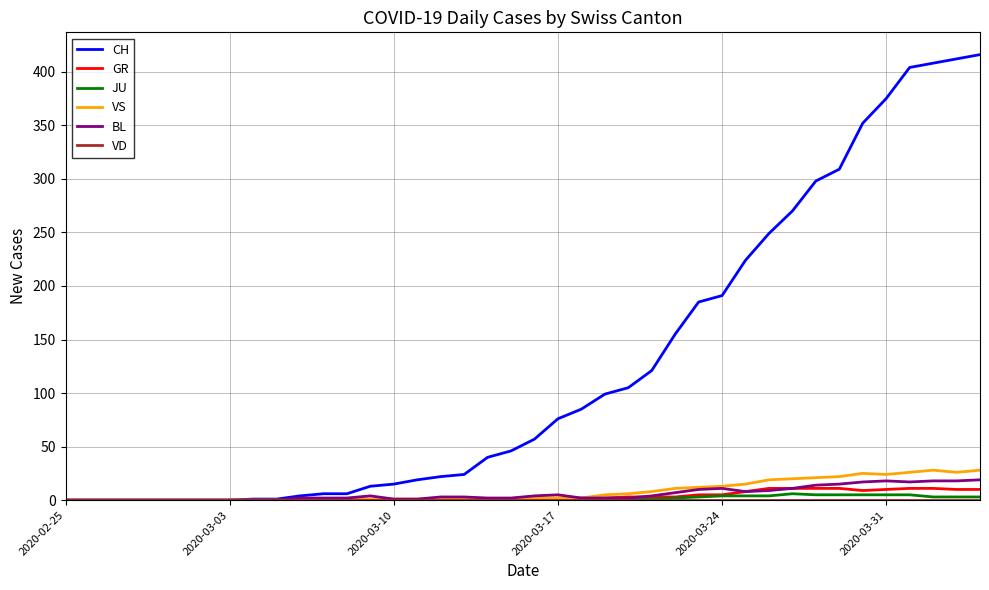

How many lines are shown in the chart?

6